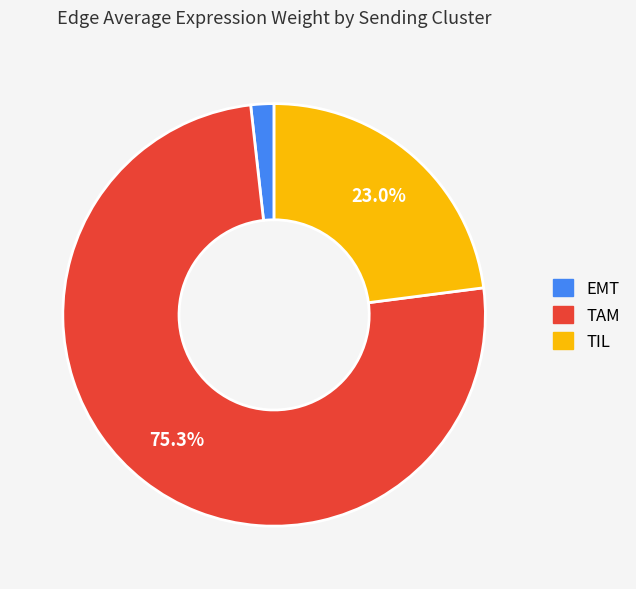

Rank the categories by value from highest to lowest.

TAM, TIL, EMT